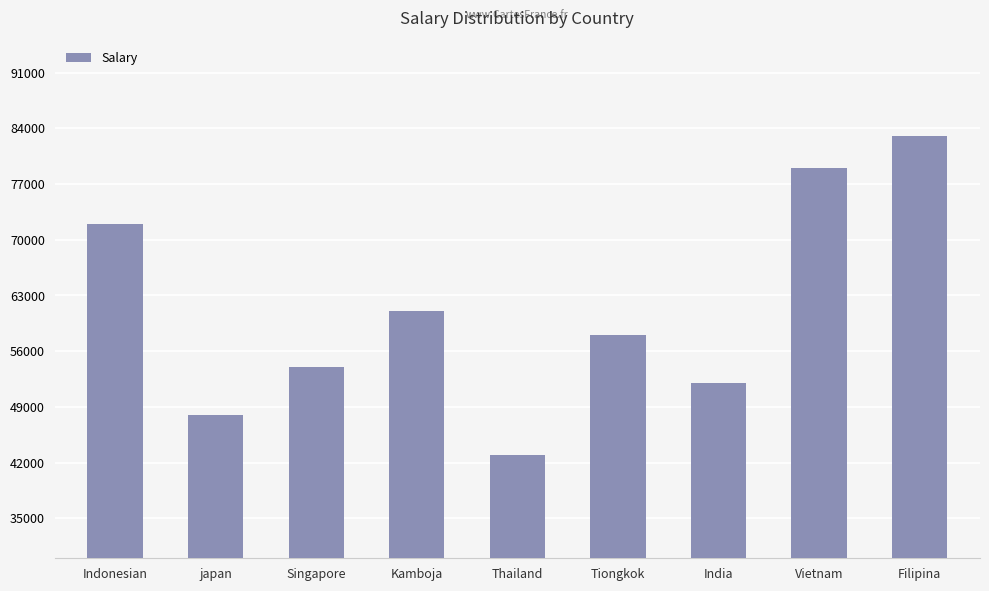

Reading left to right, what are all the values shown in this chart?

Indonesian=72000	japan=48000	Singapore=54000	Kamboja=61000	Thailand=43000	Tiongkok=58000	India=52000	Vietnam=79000	Filipina=83000